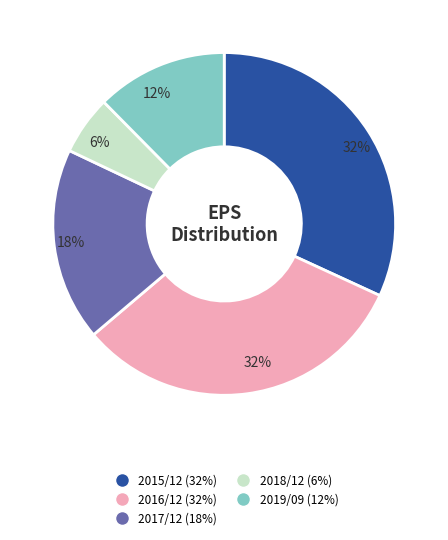

To the nearest percent, what is the difference between the largest and smallest slice percentages?

26%